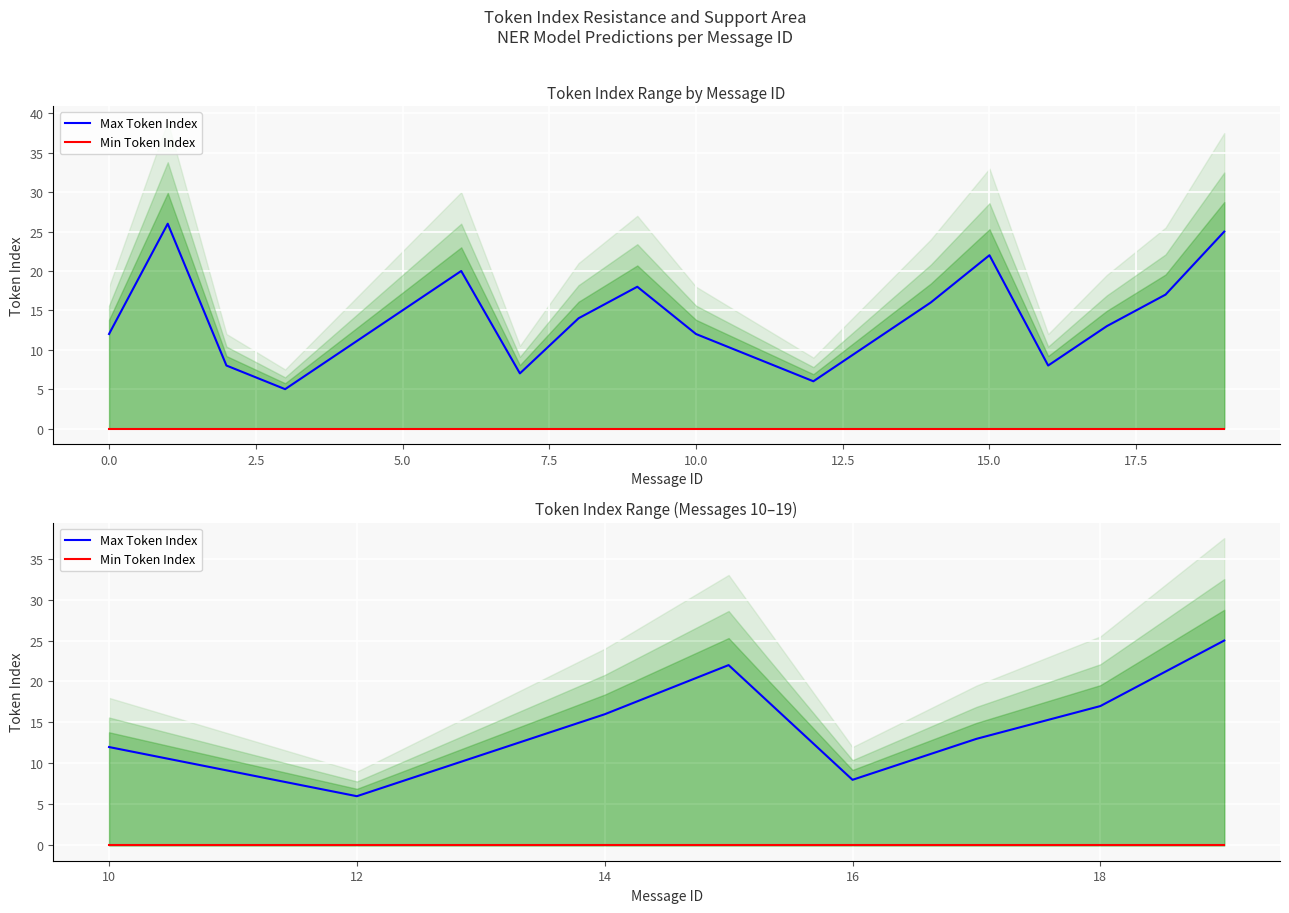

True or false: Min Token Index and Max Token Index intersect in this chart.

False